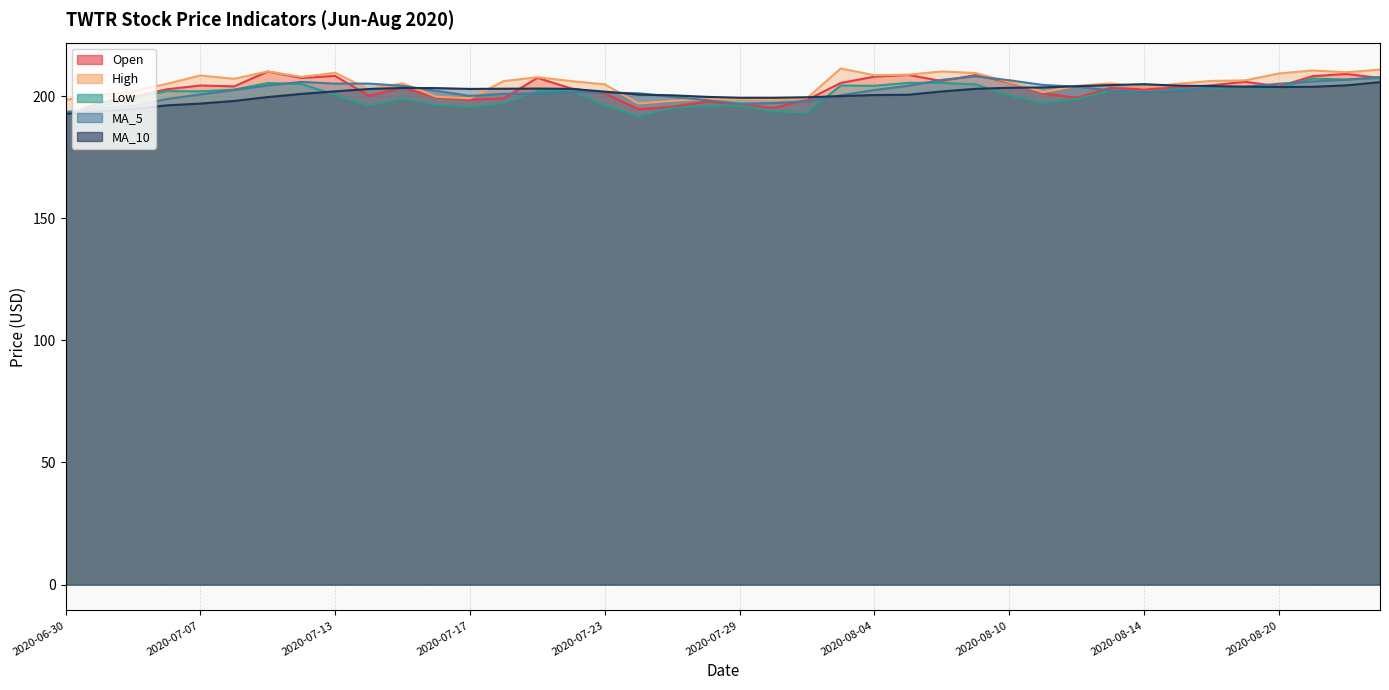

Which has a higher value, 2020-07-14 or 2020-08-18?

2020-08-18